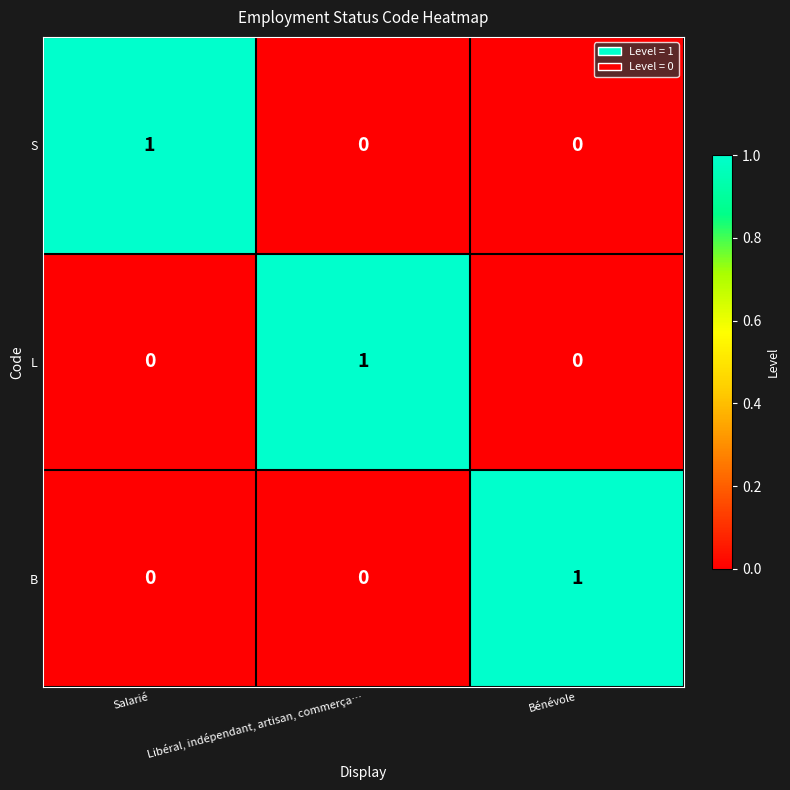

True or false: B has a value of 0 at Libéral, indépendant, artisan, commerça….

True